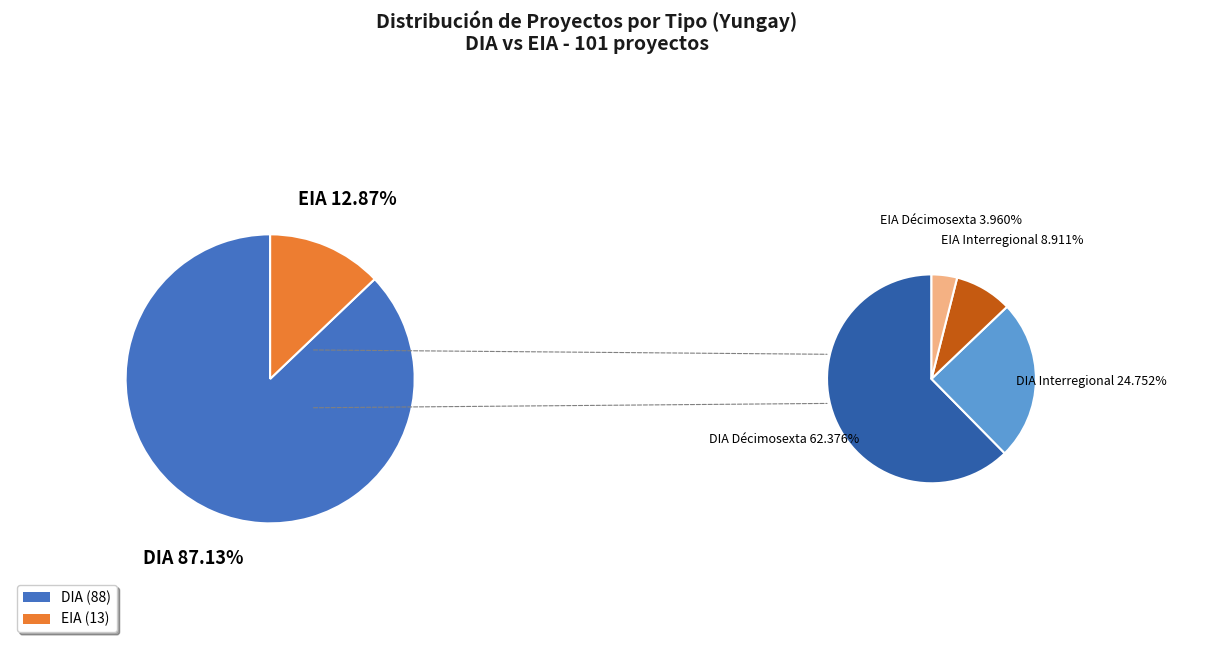

How much of the chart is everything except DIA?

12.9%